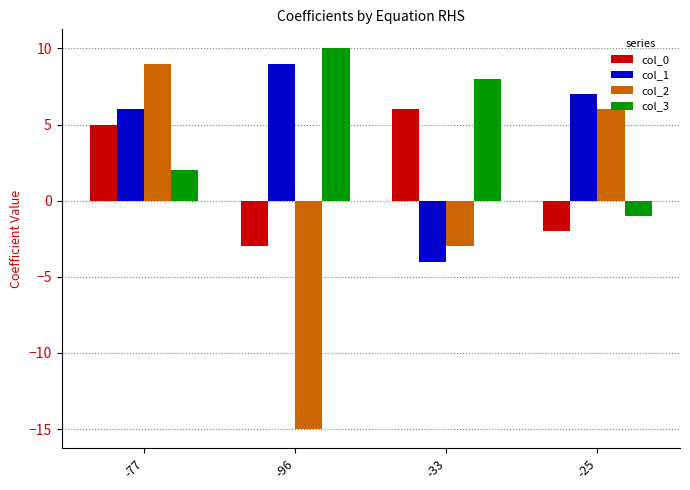

What is the minimum value for col_3?

-1